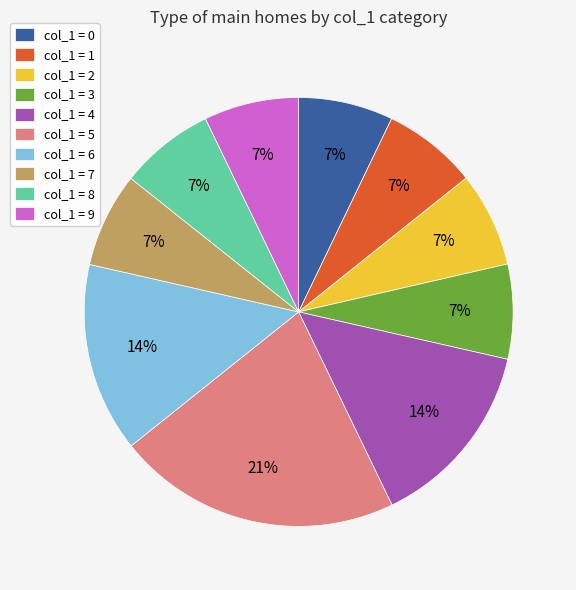

Which category has the biggest portion of the pie?

col_1 = 5